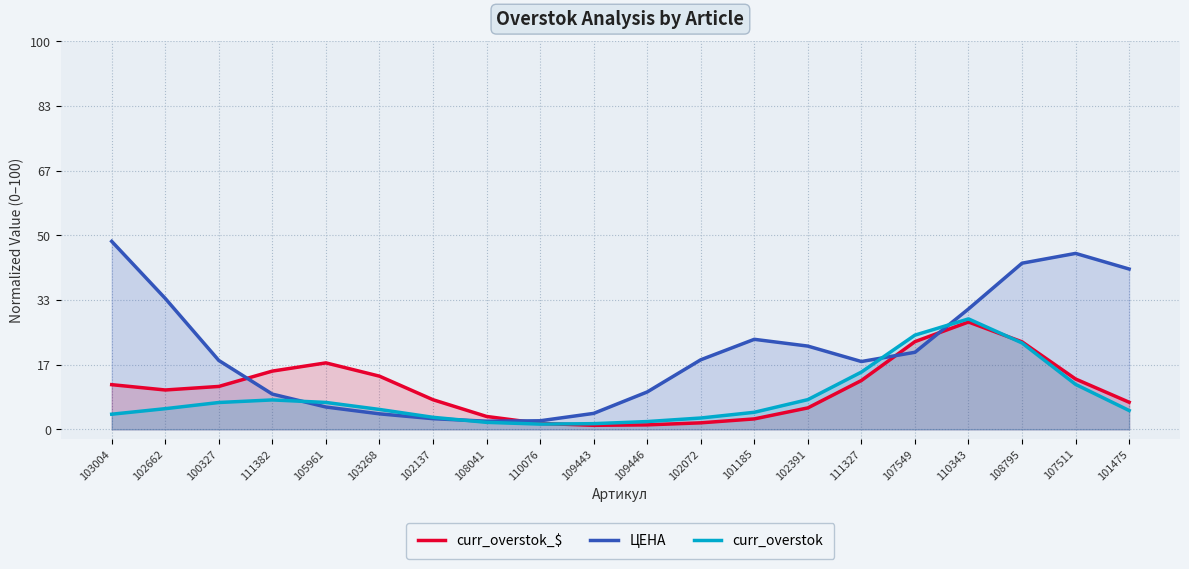

Reading left to right, list all the values displayed in this chart.

curr_overstok_$: 103004=11.5	102662=10.1	100327=11.1	111382=15.0	105961=17.1	103268=13.7	102137=7.6	108041=3.3	110076=1.5	109443=1.0	109446=1.2	102072=1.7	101185=2.7	102391=5.5	111327=12.6	107549=22.6	110343=27.7	108795=22.6	107511=13.0	101475=7.0
ЦЕНА: 103004=48.5	102662=33.7	100327=17.8	111382=9.1	105961=5.8	103268=4.0	102137=2.8	108041=2.1	110076=2.2	109443=4.1	109446=9.6	102072=17.9	101185=23.2	102391=21.5	111327=17.5	107549=19.9	110343=31.0	108795=42.8	107511=45.3	101475=41.3
curr_overstok: 103004=3.9	102662=5.3	100327=6.9	111382=7.6	105961=6.9	103268=5.1	102137=3.1	108041=1.8	110076=1.4	109443=1.5	109446=2.0	102072=2.9	101185=4.4	102391=7.7	111327=14.8	107549=24.3	110343=28.5	108795=22.3	107511=11.6	101475=4.9